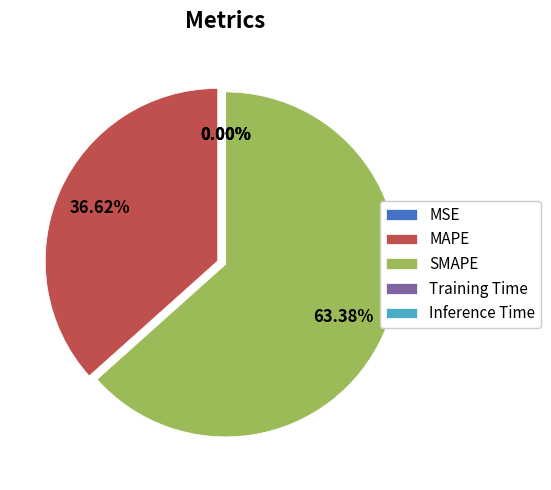

What percentage is the SMAPE slice, to the nearest percent?

63%